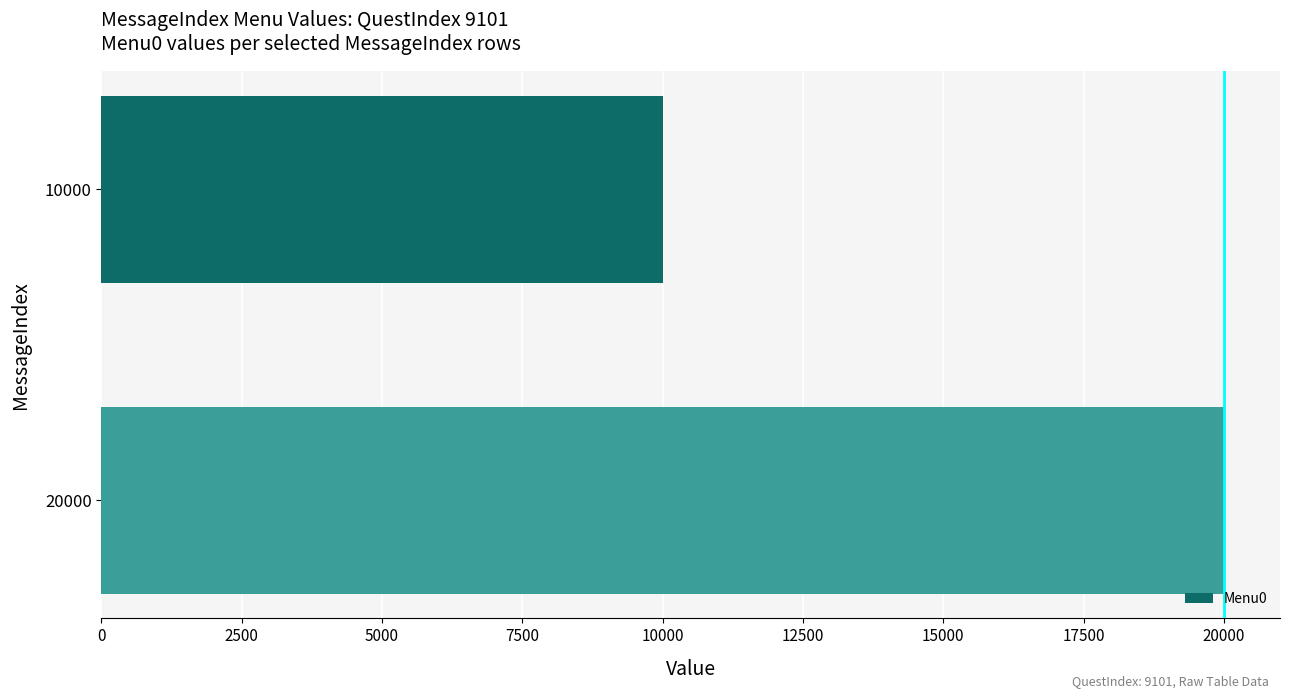

What is the average value?

15001